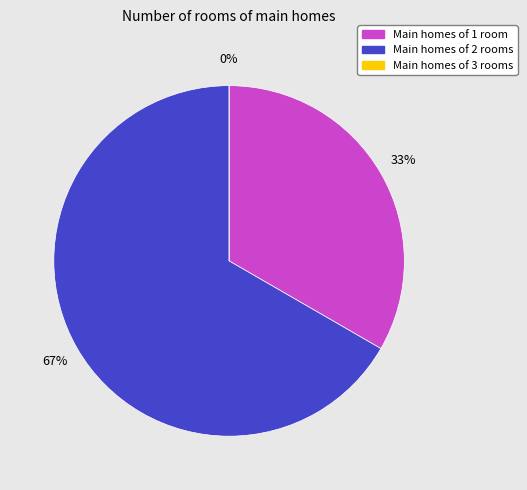

How many slices are in this pie chart?

3